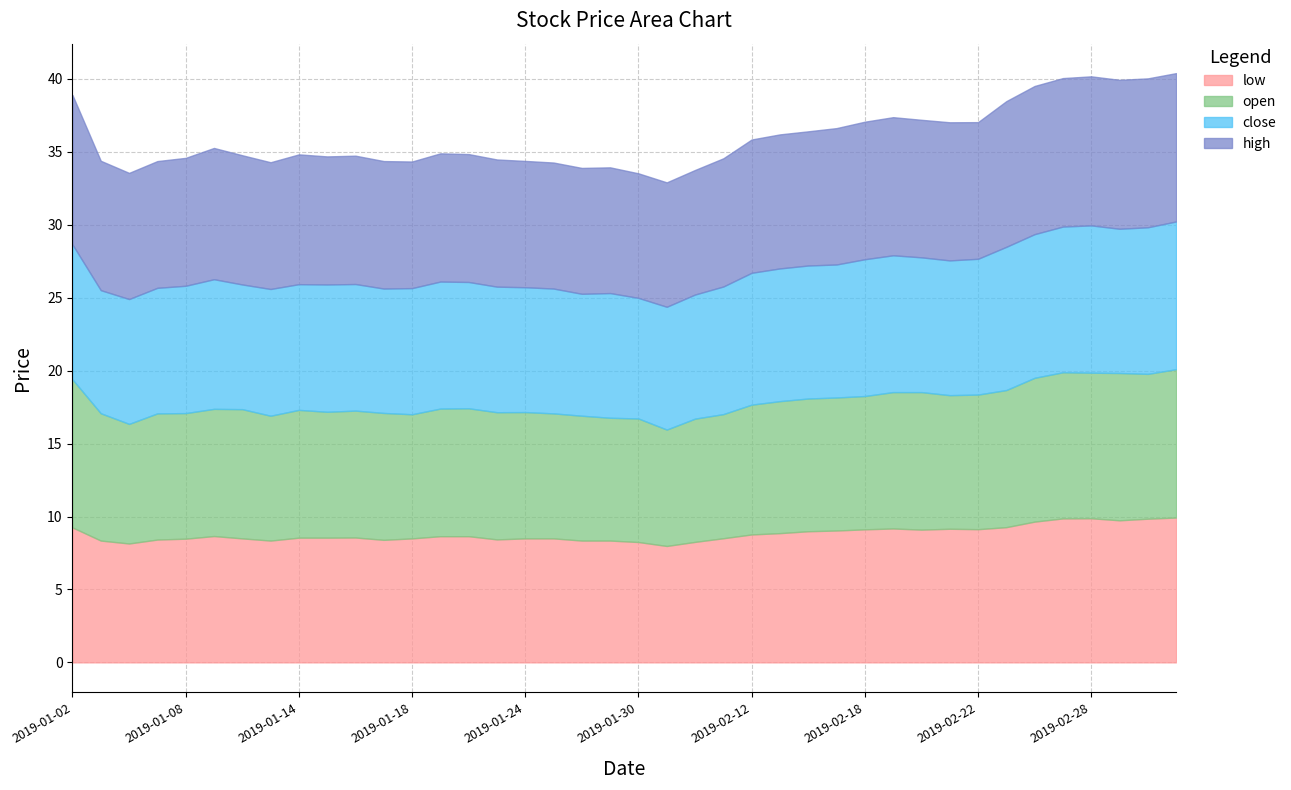

Is it true that low equals 9.9 at 2019-02-28?

True